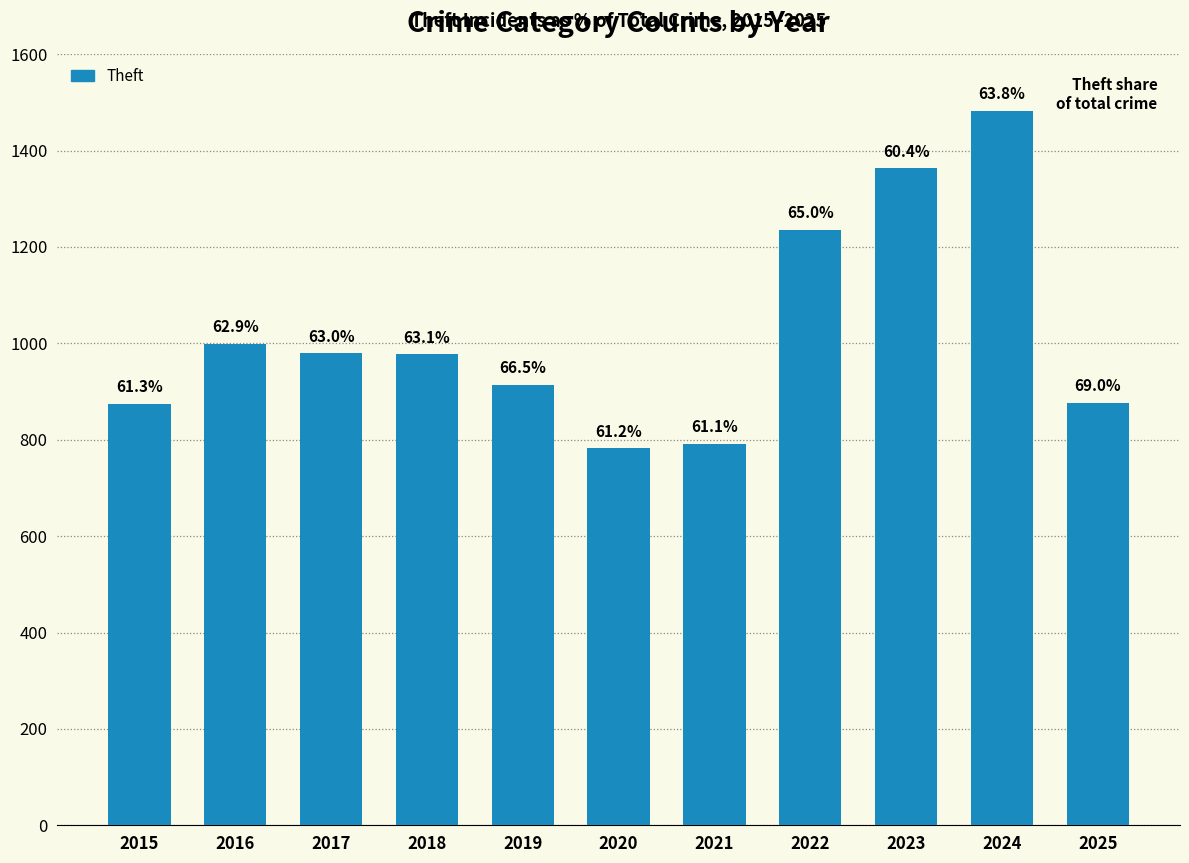

Does the chart contain any negative values?

No